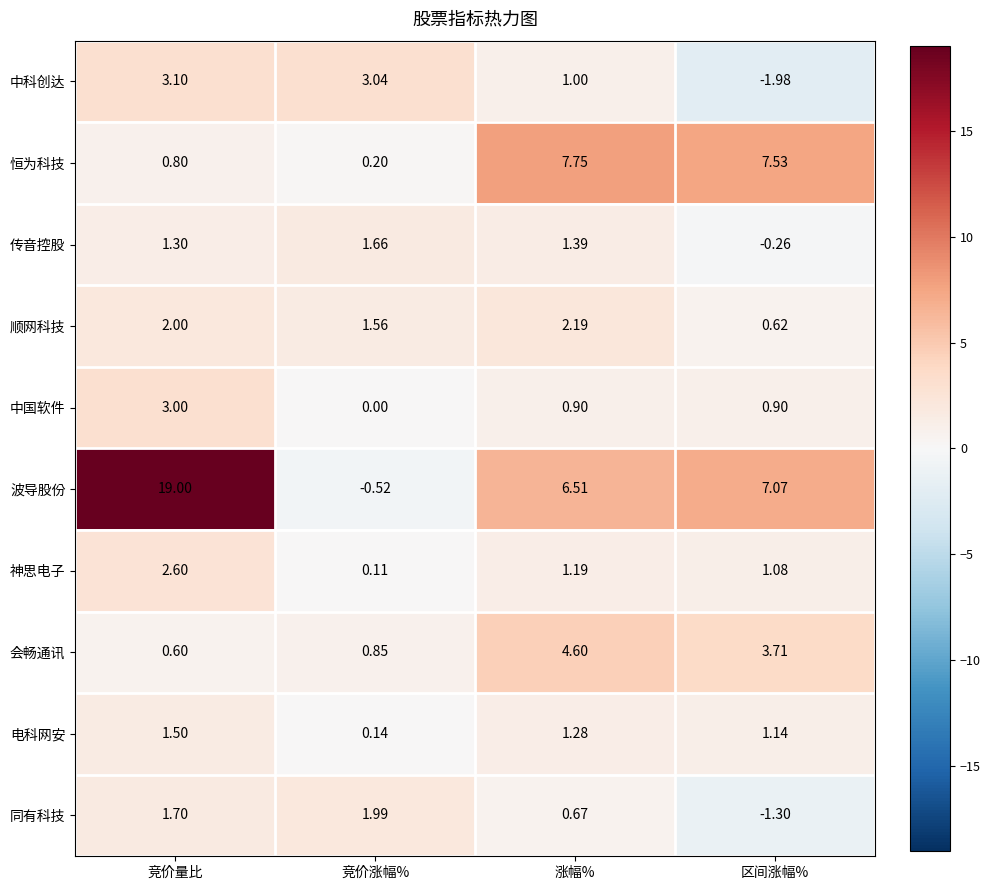

What is the total value across all series at 区间涨幅%?

18.5